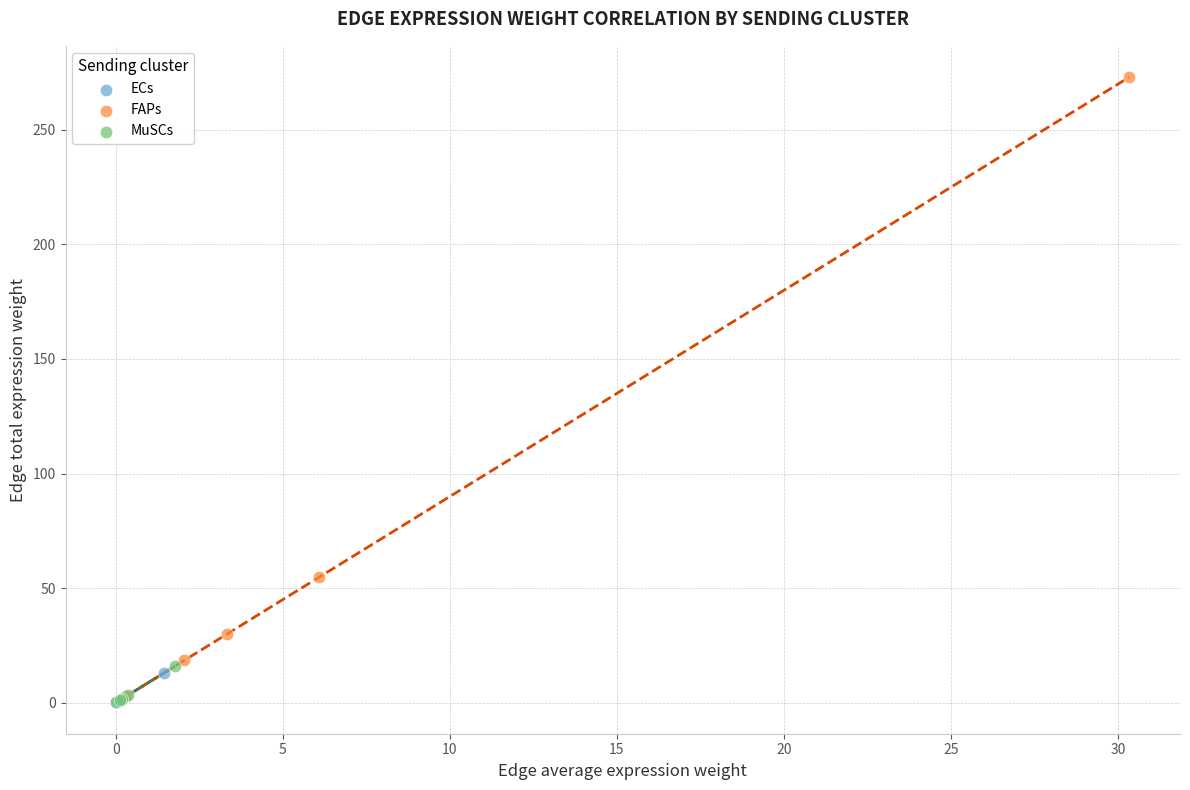

Which series reaches the maximum Y coordinate?

FAPs